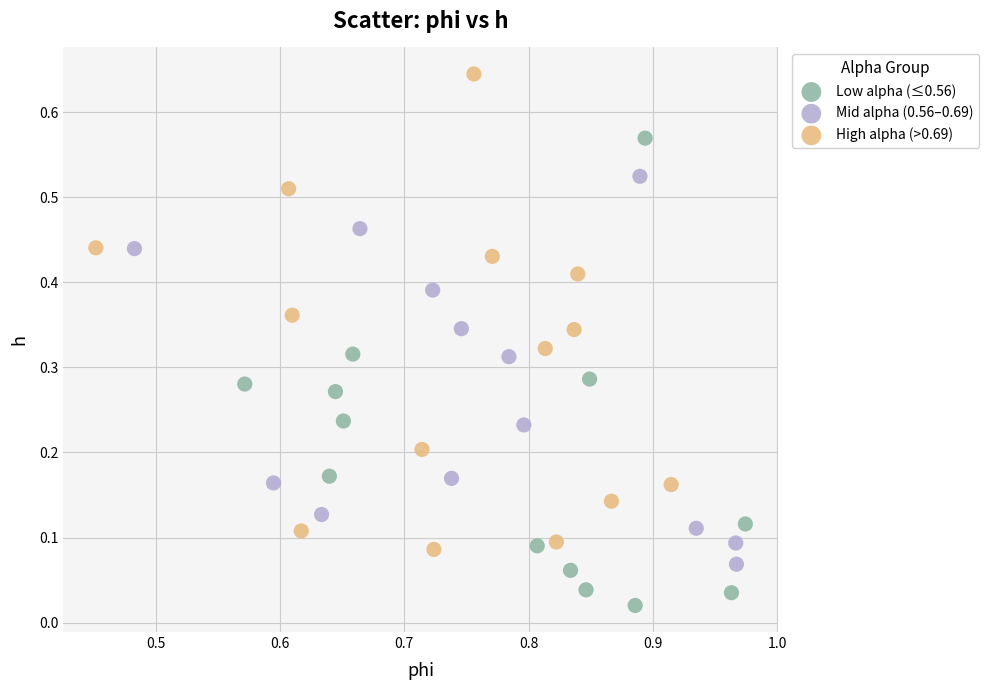

Which series reaches the maximum Y coordinate?

High alpha (>0.69)